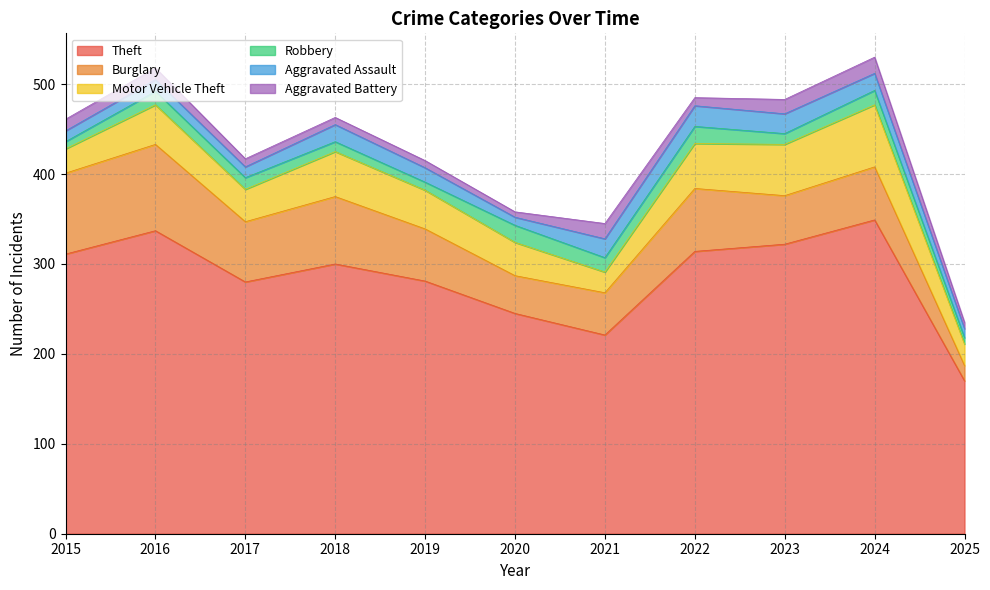

True or false: Motor Vehicle Theft and Aggravated Battery cross at least once.

False